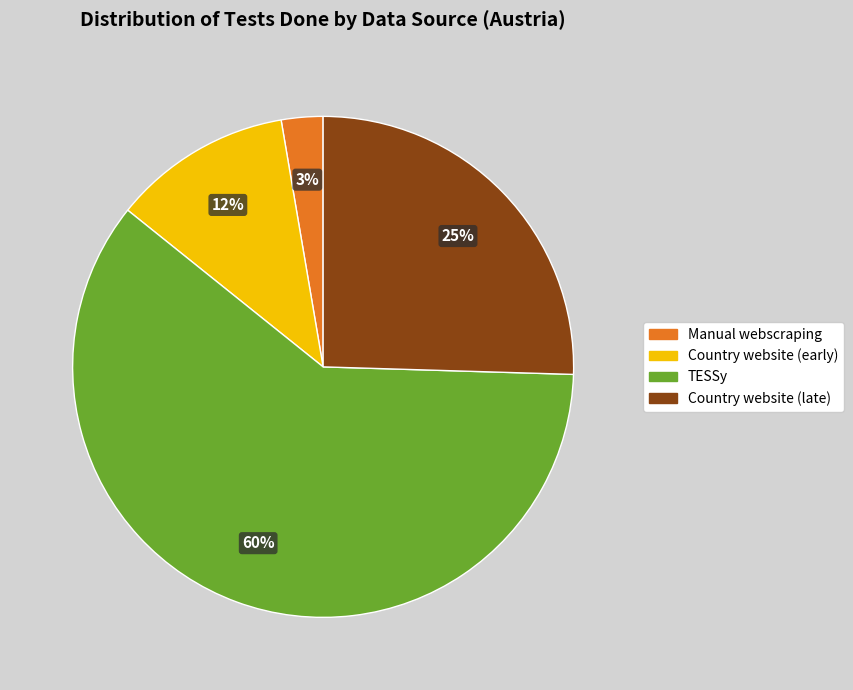

To the nearest percent, what is the average slice percentage?

25%